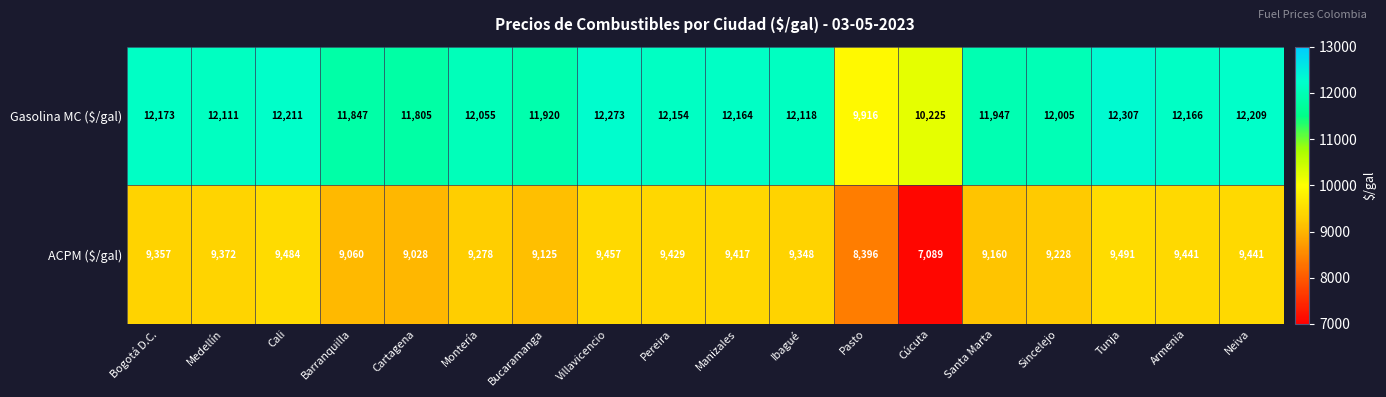

True or false: ACPM ($/gal) has a value of 9228 at Sincelejo.

True